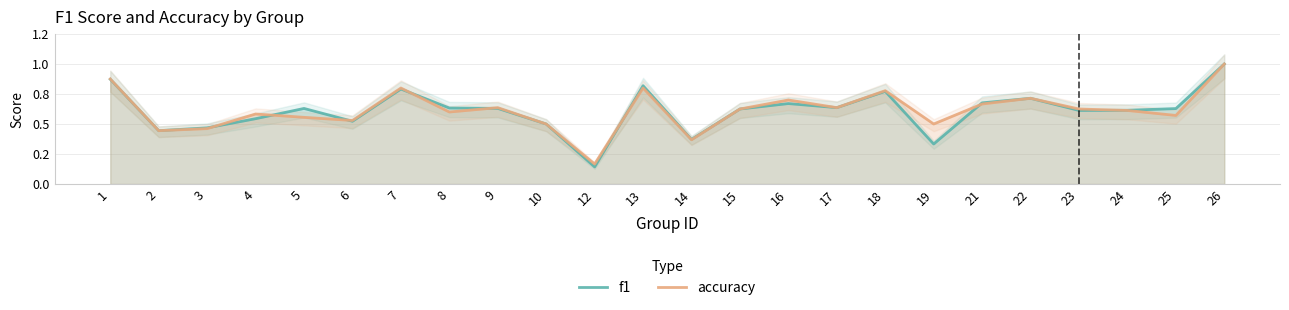

What is the value of the f1 point at the 17th from the left?

0.8